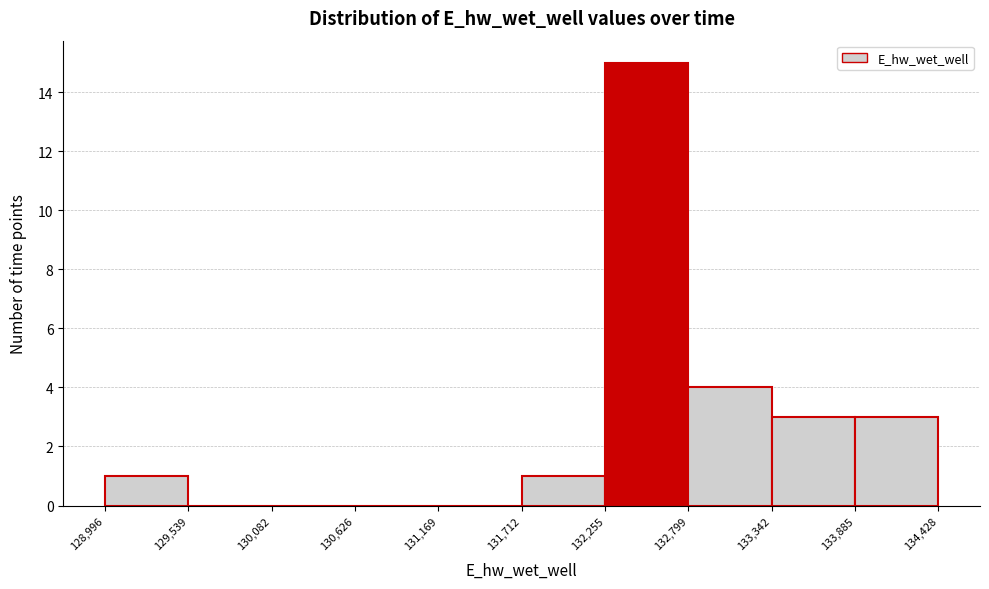

What is the height of the bar covering 132,799 to 133,342 on the x-axis? The values are not printed on the chart, so give them approximately, as read against the axis.

4